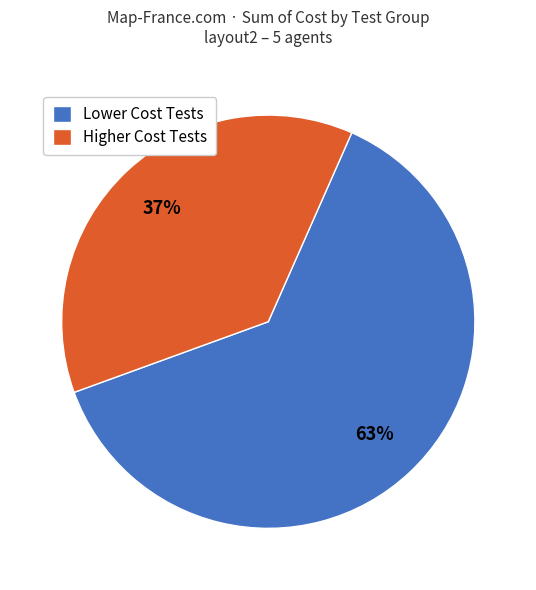

Rank the categories by value from highest to lowest.

Lower Cost Tests, Higher Cost Tests